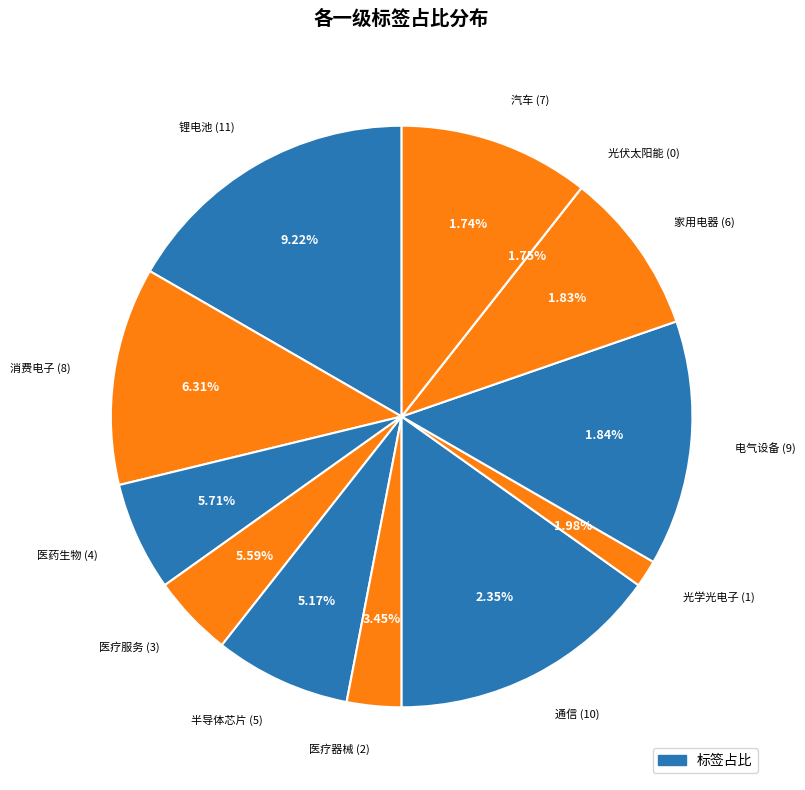

True or false: 消费电子 accounts for 12% of the total.

True